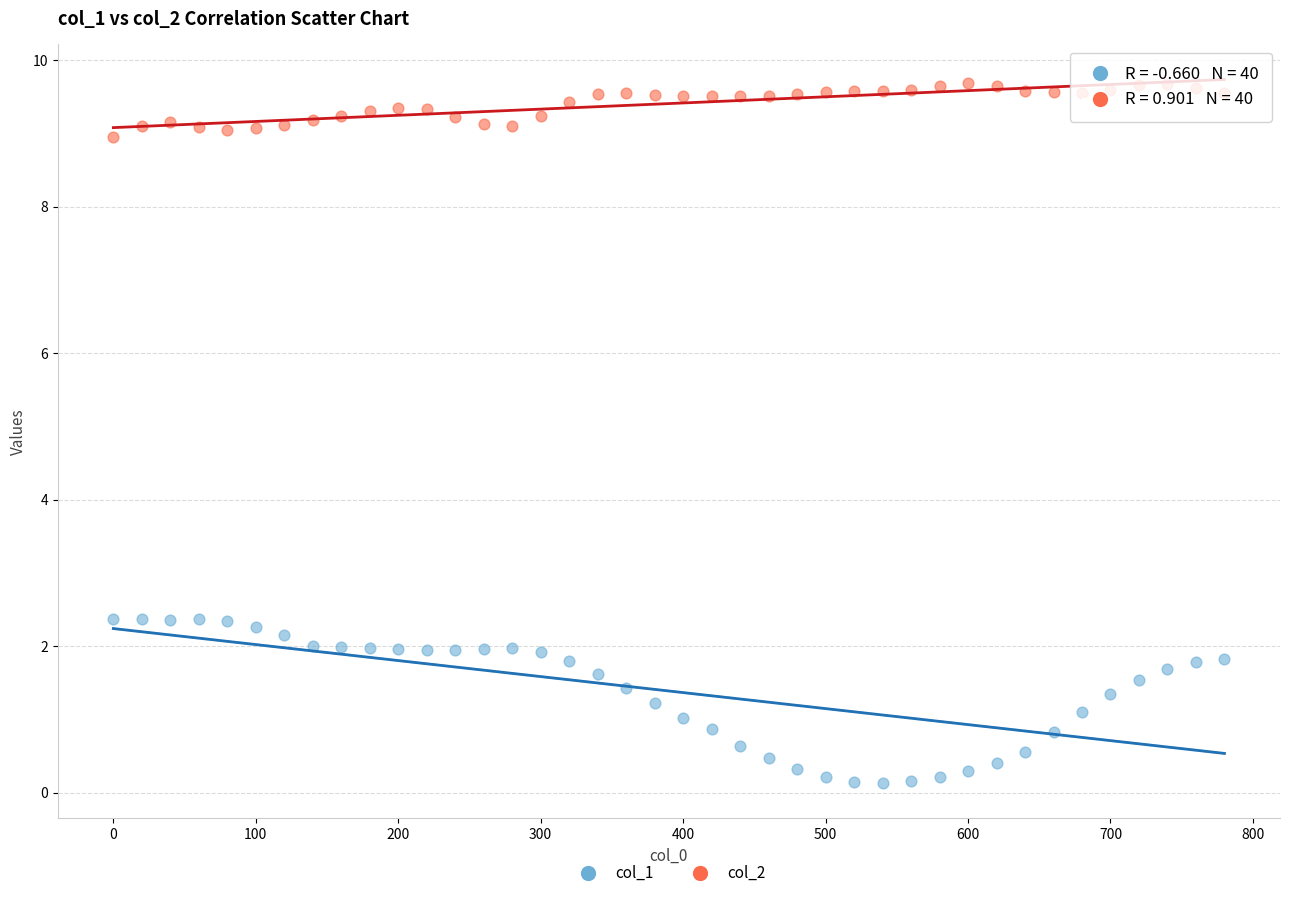

What are all the series names shown in the legend?

col_1, col_2